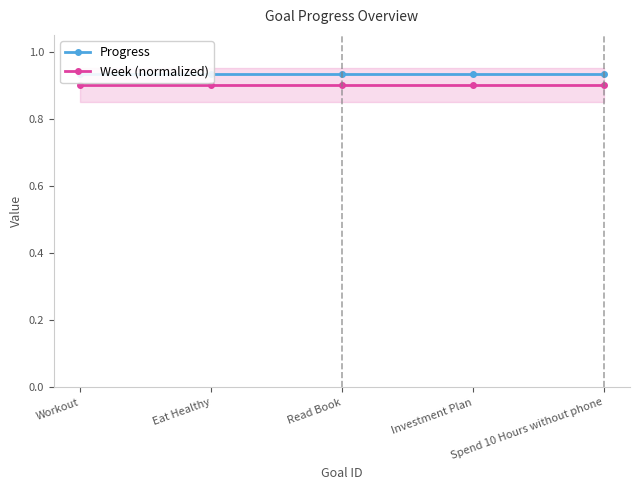

What is the label of the 5th point from the left?

Spend 10 Hours without phone